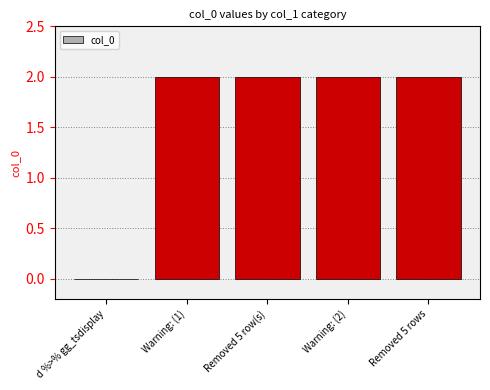

The value at Warning: (2) is 2. True or false?

True